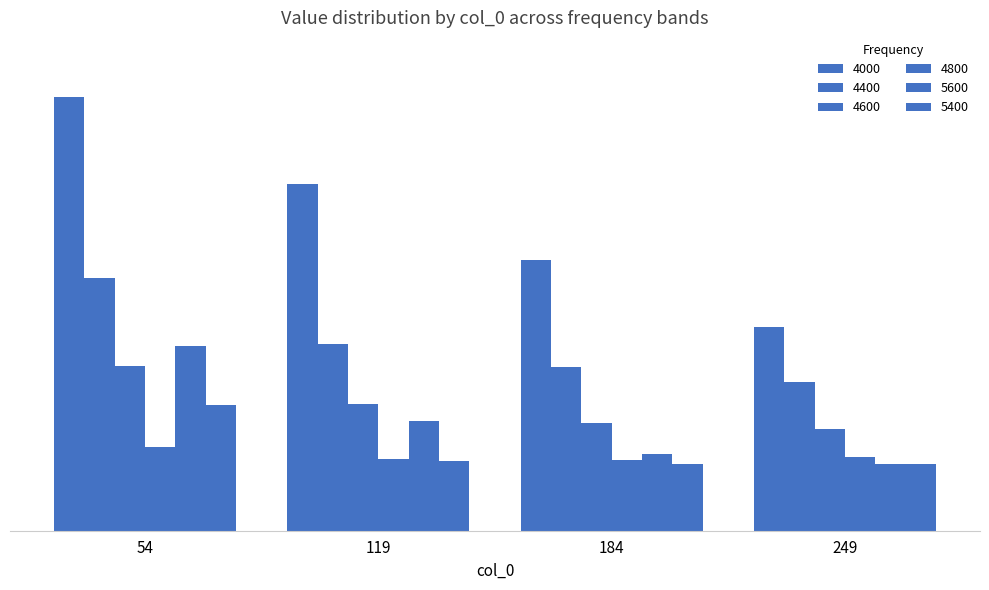

At which category is the sum across all series the highest?

54